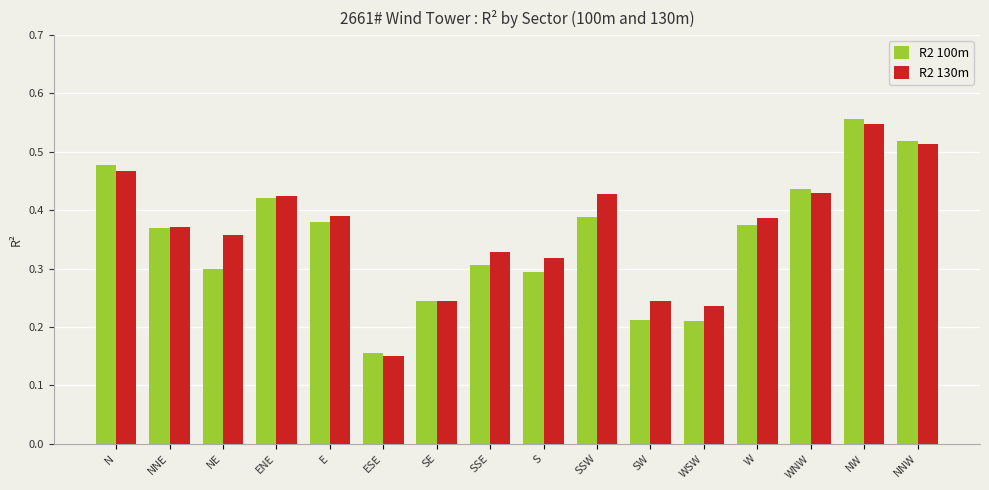

Between NNE and SSW, which series saw the biggest shift?

R2 130m